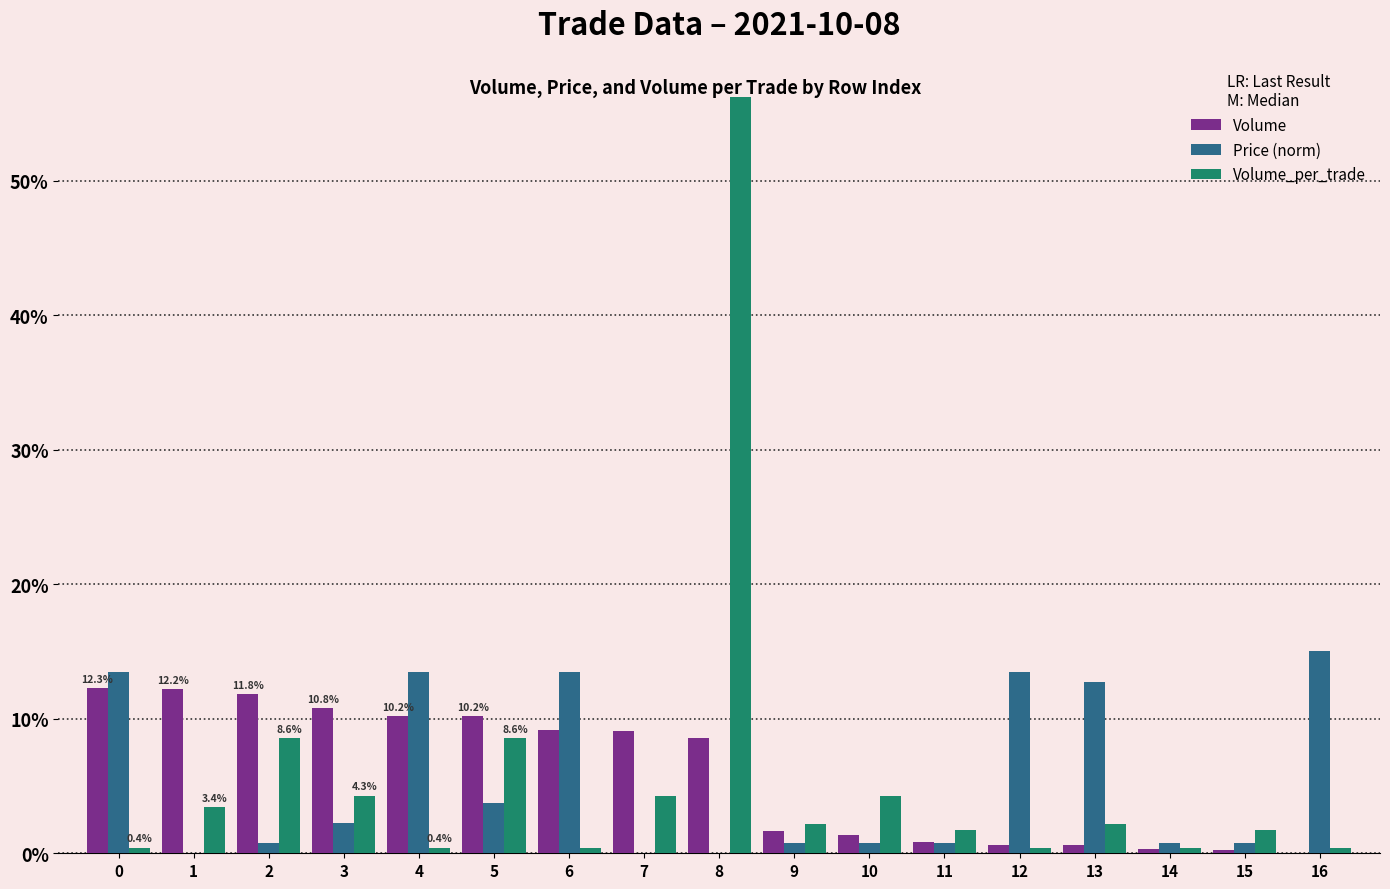

Is the value of Volume_per_trade at 10 greater than the value of Volume at 2?

No